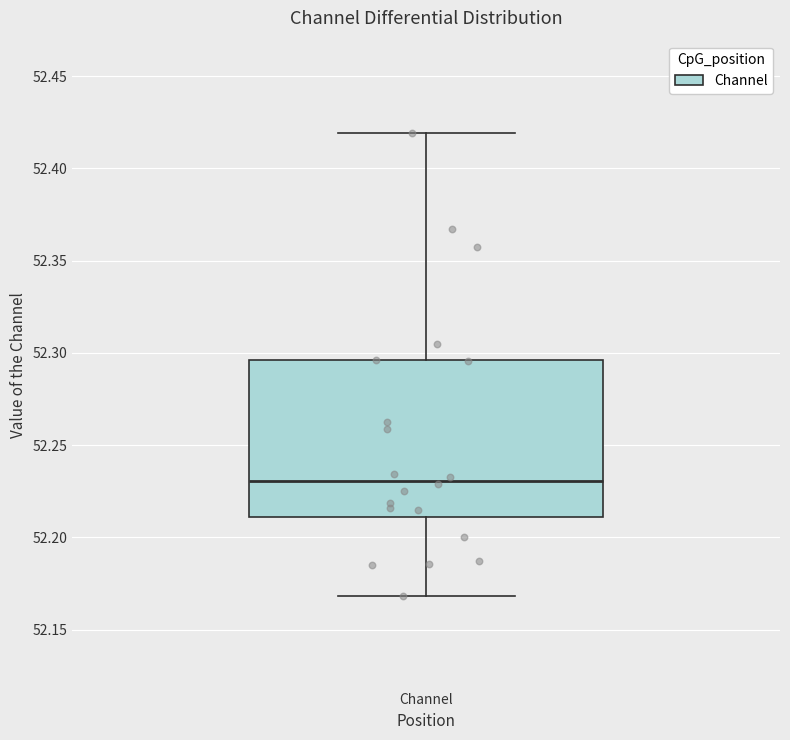

Transcribe this box plot: give where the median line is, the range the box spans, and where the two whiskers end, as read against the y-axis. The values are not printed on the chart, so give them approximately, as read against the axis.

median 52.230, box 52.210 to 52.295, whiskers 52.170 to 52.420